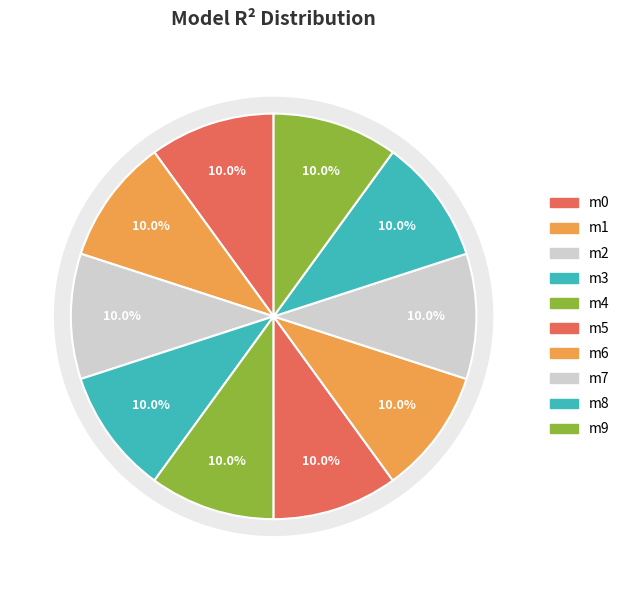

Which has a higher value, model_4_26_4 or model_4_26_9?

model_4_26_4